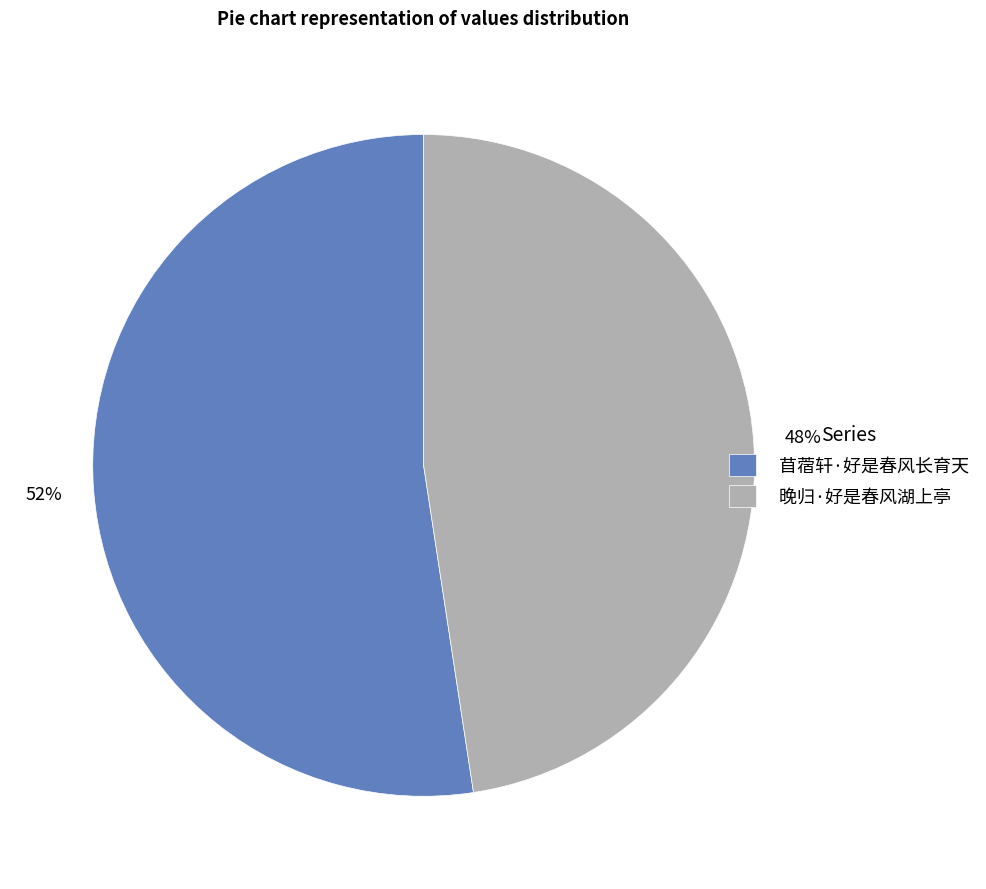

Which category has the biggest portion of the pie?

苜蓿轩·好是春风长育天